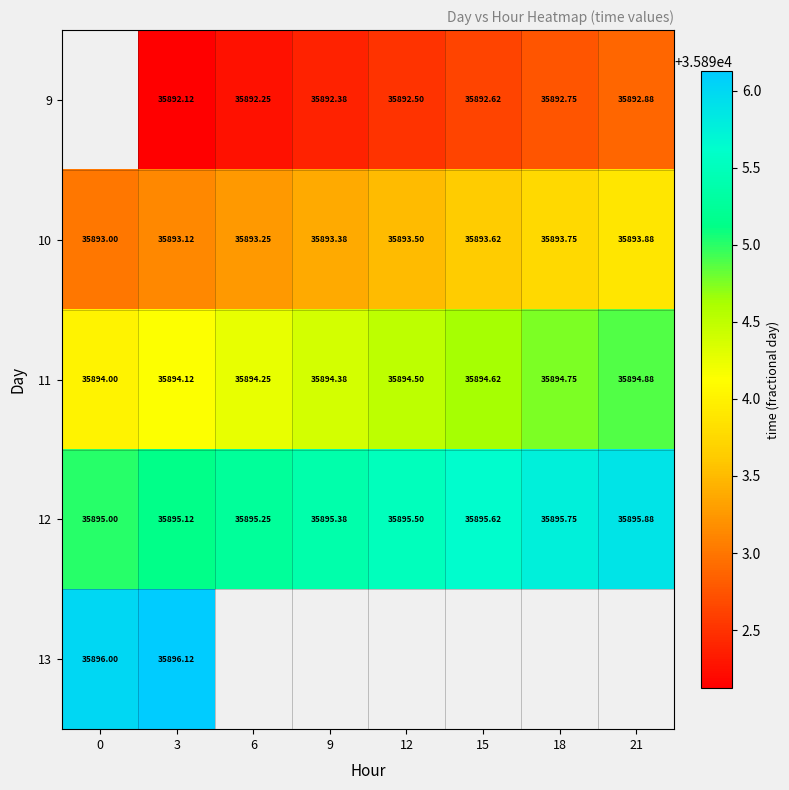

True or false: 9 has a value of 35892.1 at 3.

True